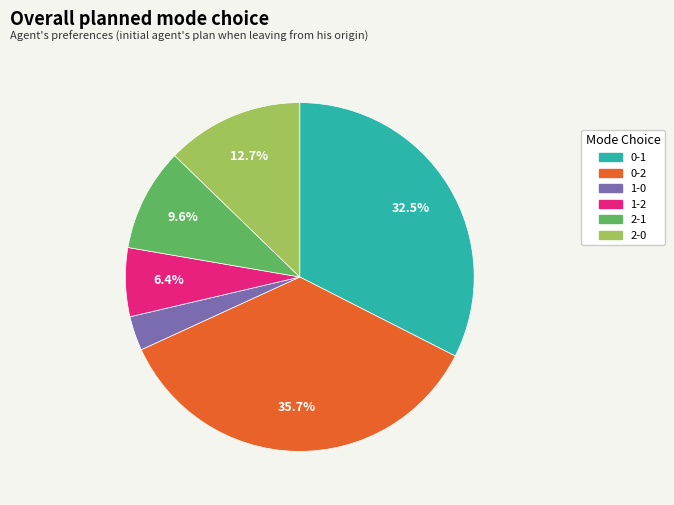

To the nearest percent, what portion does 2-0 represent?

13%